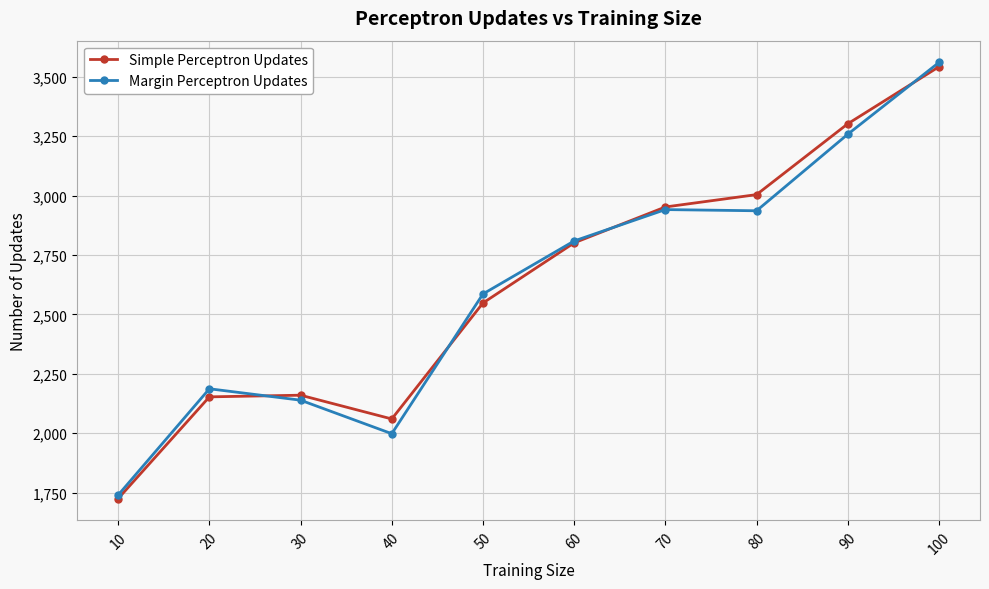

What is the approximate value of Margin Perceptron Updates at 10, to the nearest 50?

1750